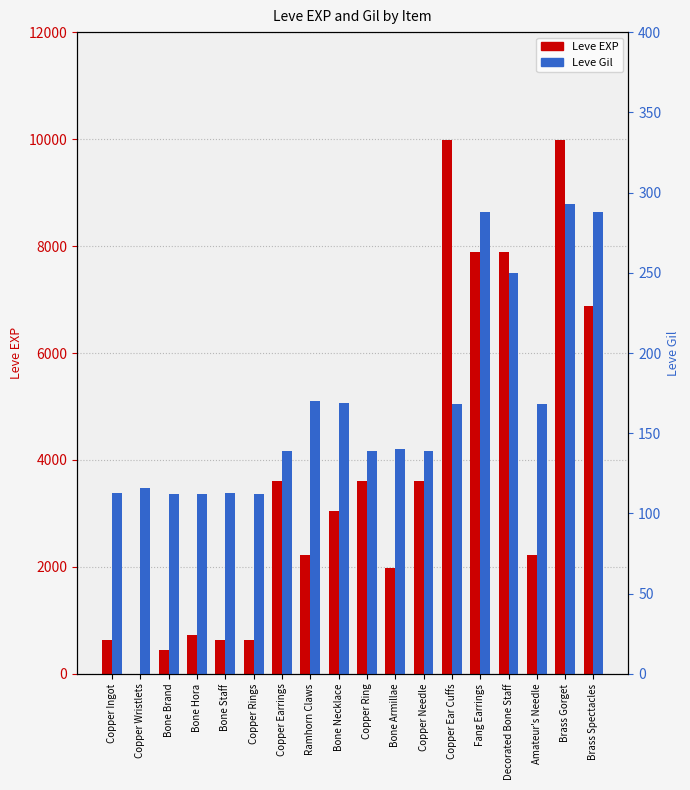

At how many categories does at least one series exceed 8608?

2